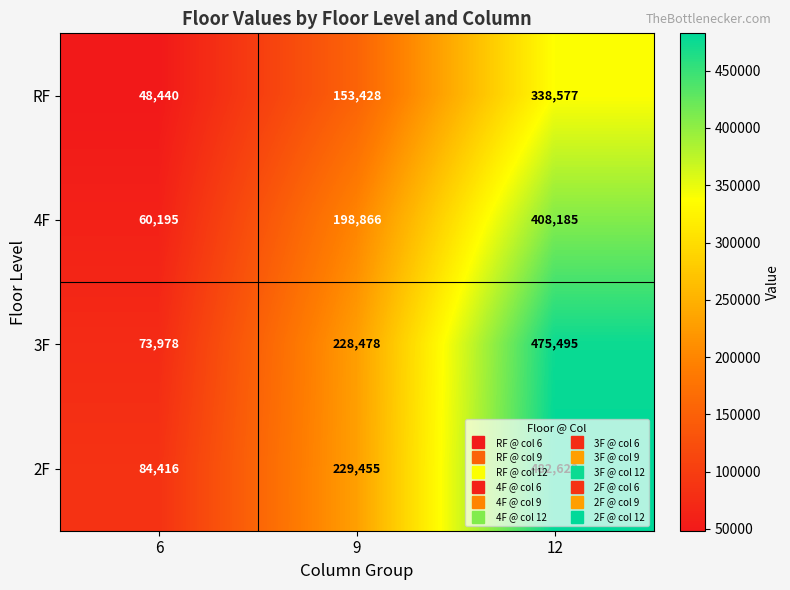

How many 3F values are between 73978 and 475495?

3